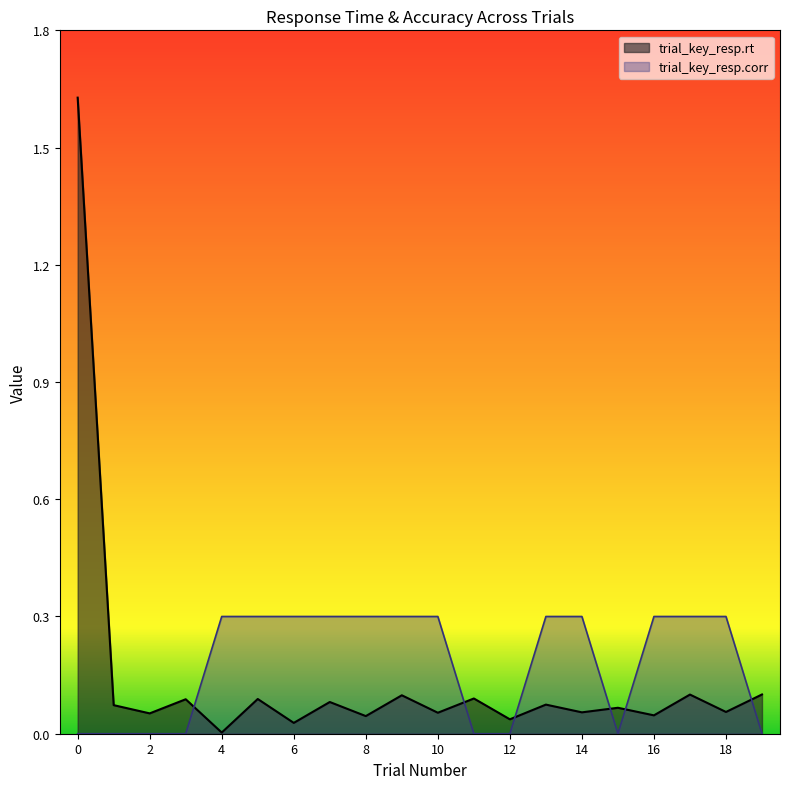

Which series has the widest spread of values?

trial_key_resp.rt